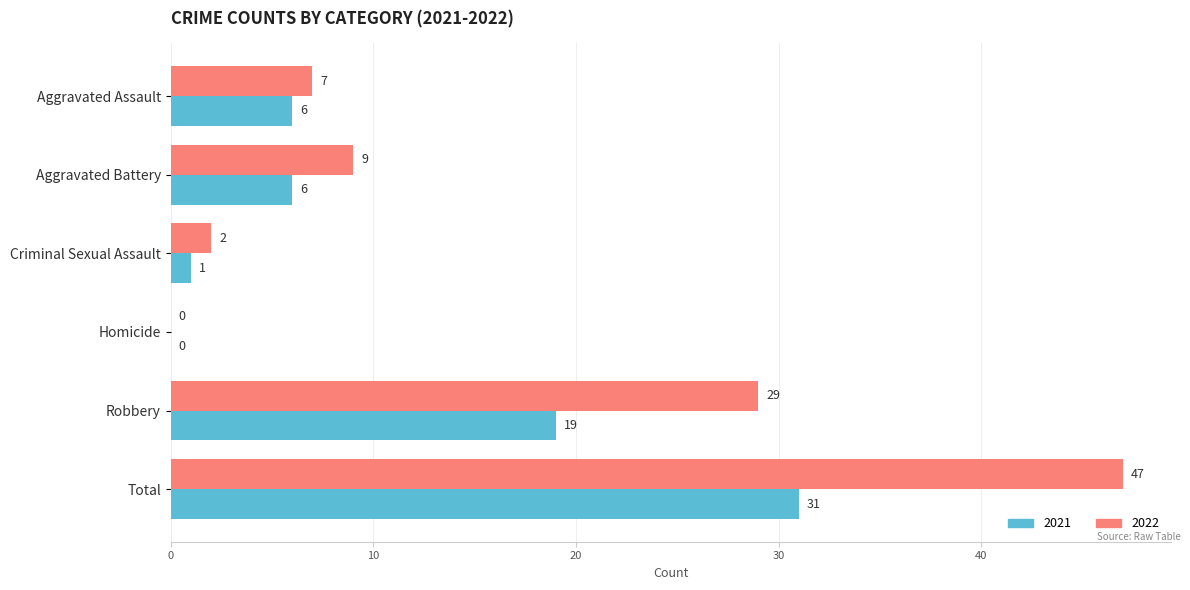

Which category has the highest value in the 2022 series?

Total